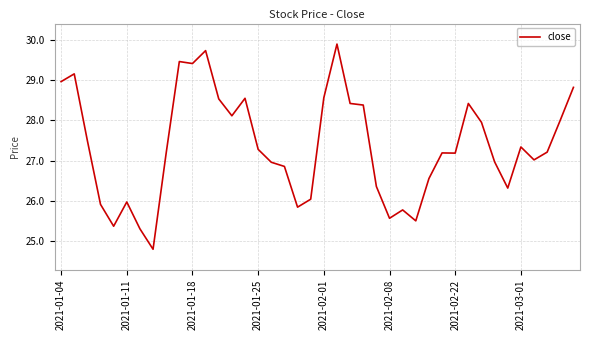

What is the smallest value displayed?

24.8